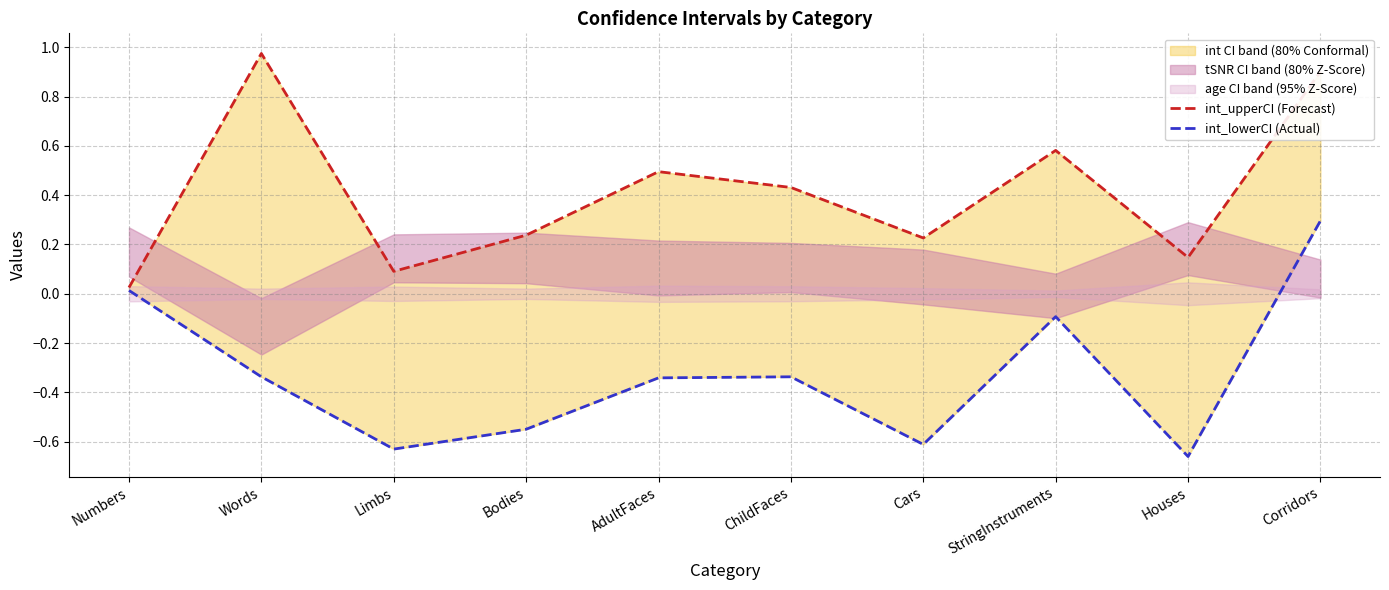

How many interior local peaks does the int_upperCI (Forecast) series have?

3